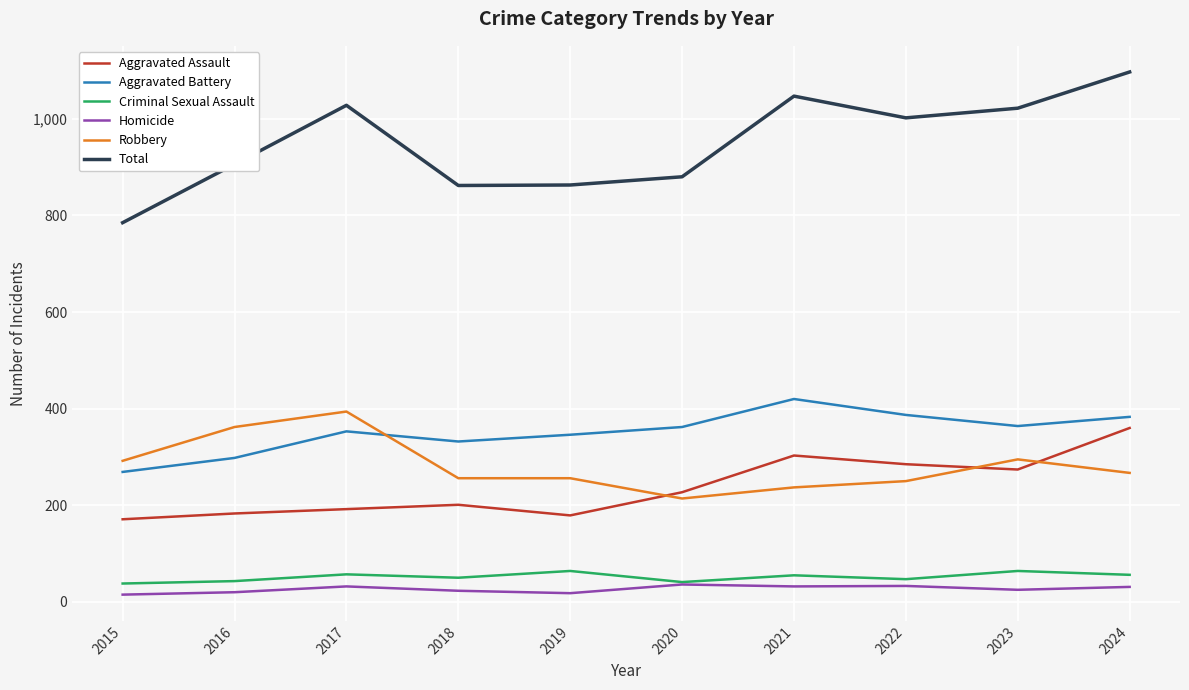

Count the number of categories in the chart.

10